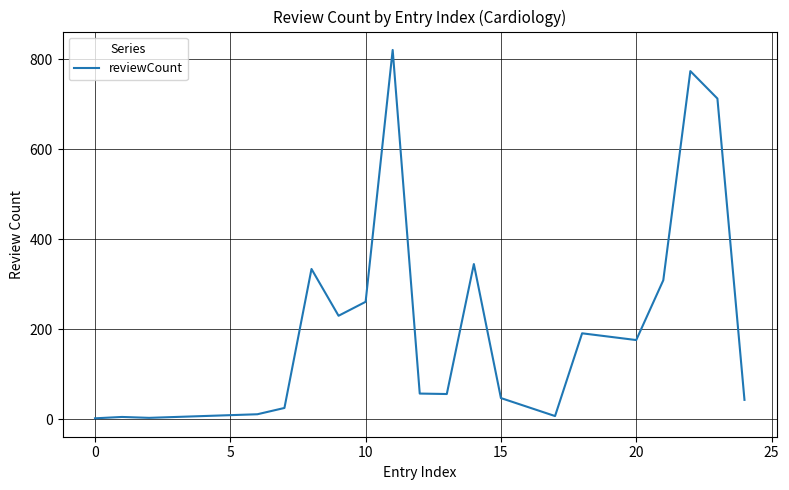

What is the greatest value displayed?

821